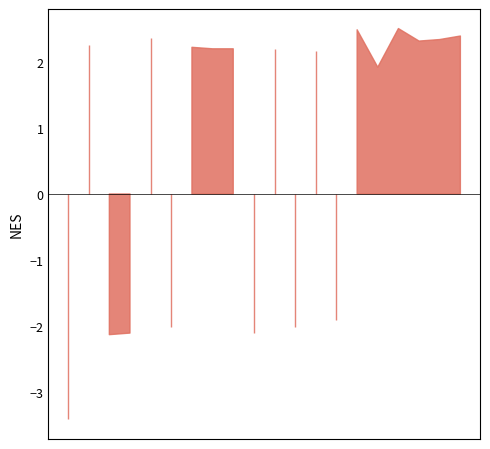

List the labels in order of value, smallest first.

1, 3, 4, 10, 6, 12, 14, 16, 13, 11, 8, 9, 7, 2, 18, 19, 5, 20, 15, 17